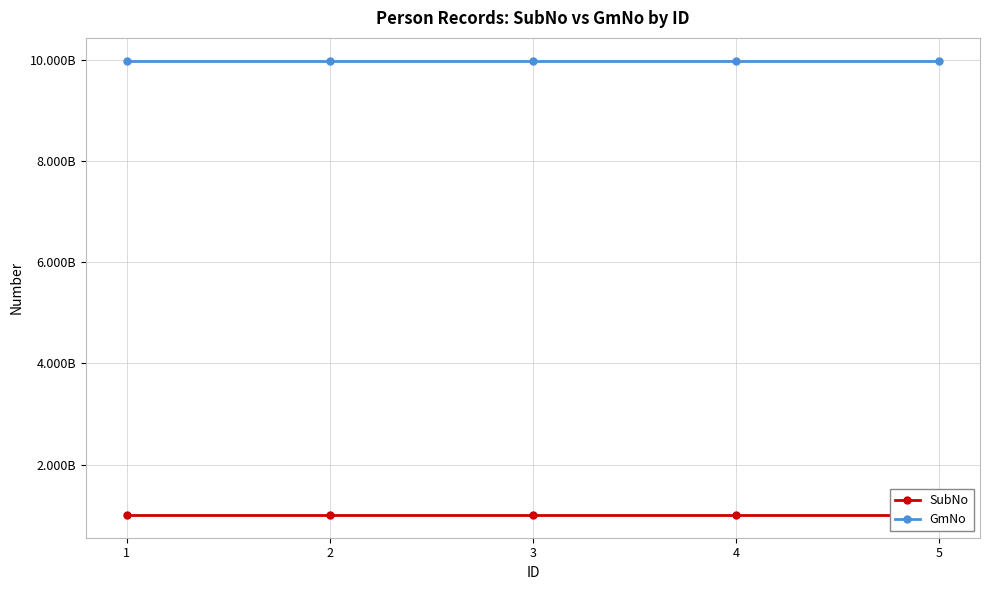

Which series changed the most between 3 and 5?

SubNo